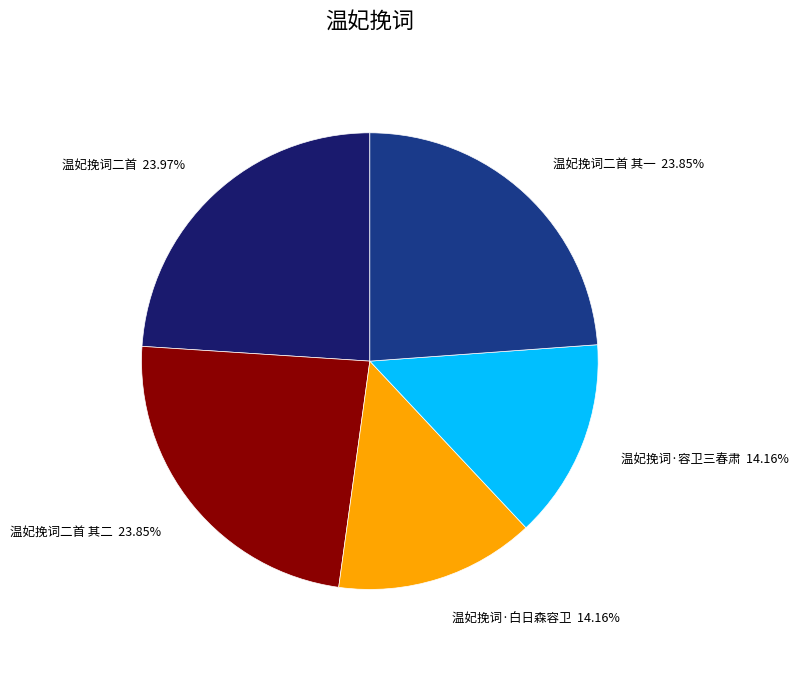

Does any single category account for the majority?

No